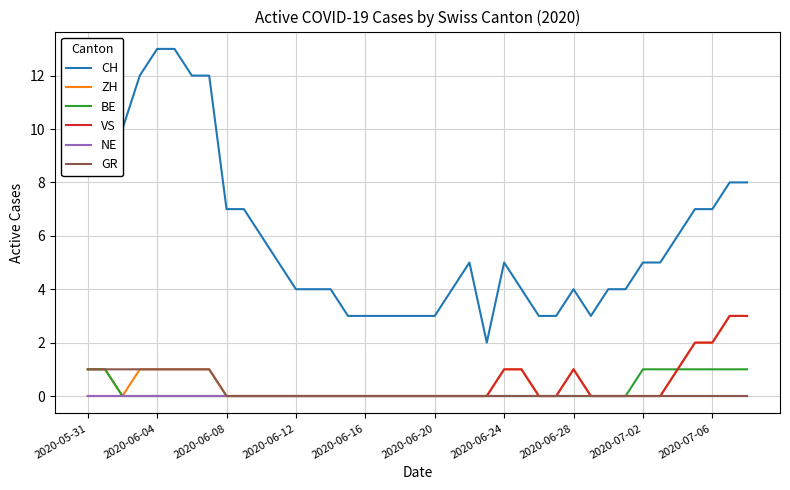

Which series has the widest spread of values?

CH